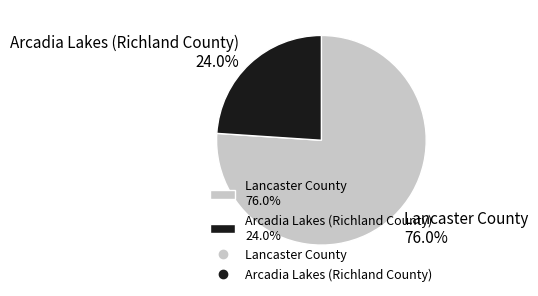

Is there any slice that represents more than half of the pie?

Yes